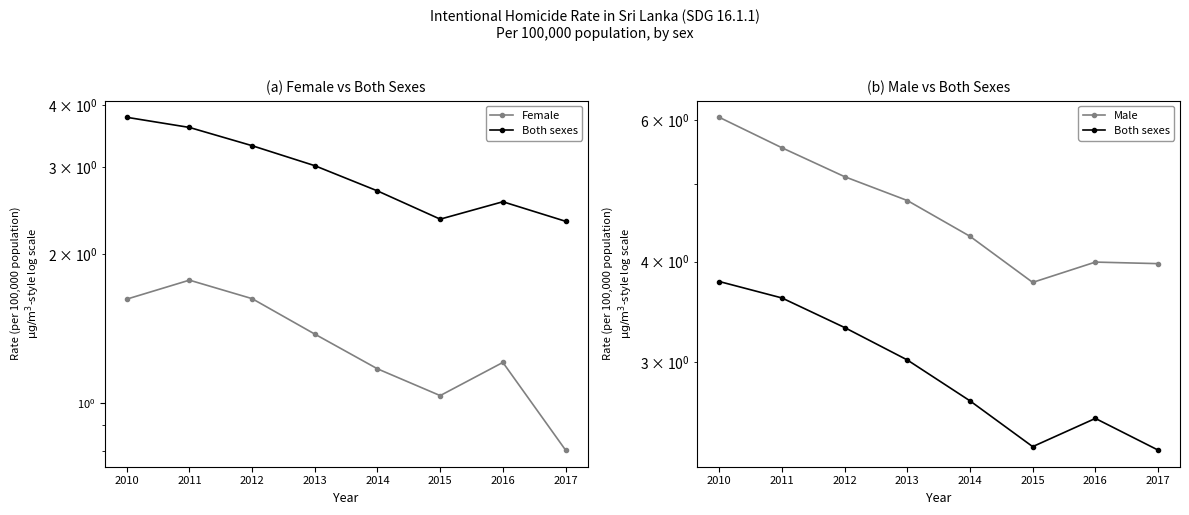

How many data points in Male are less than 4?

3